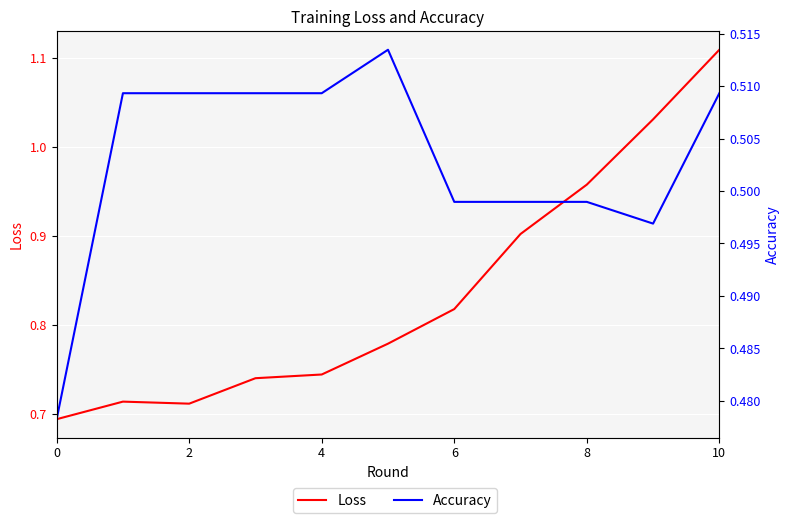

Between 6 and 8, which series saw the biggest shift?

Loss